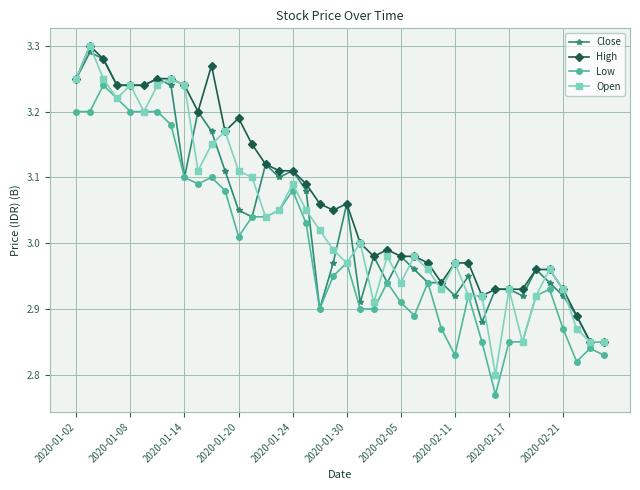

Which series has the largest range (max minus min)?

Open